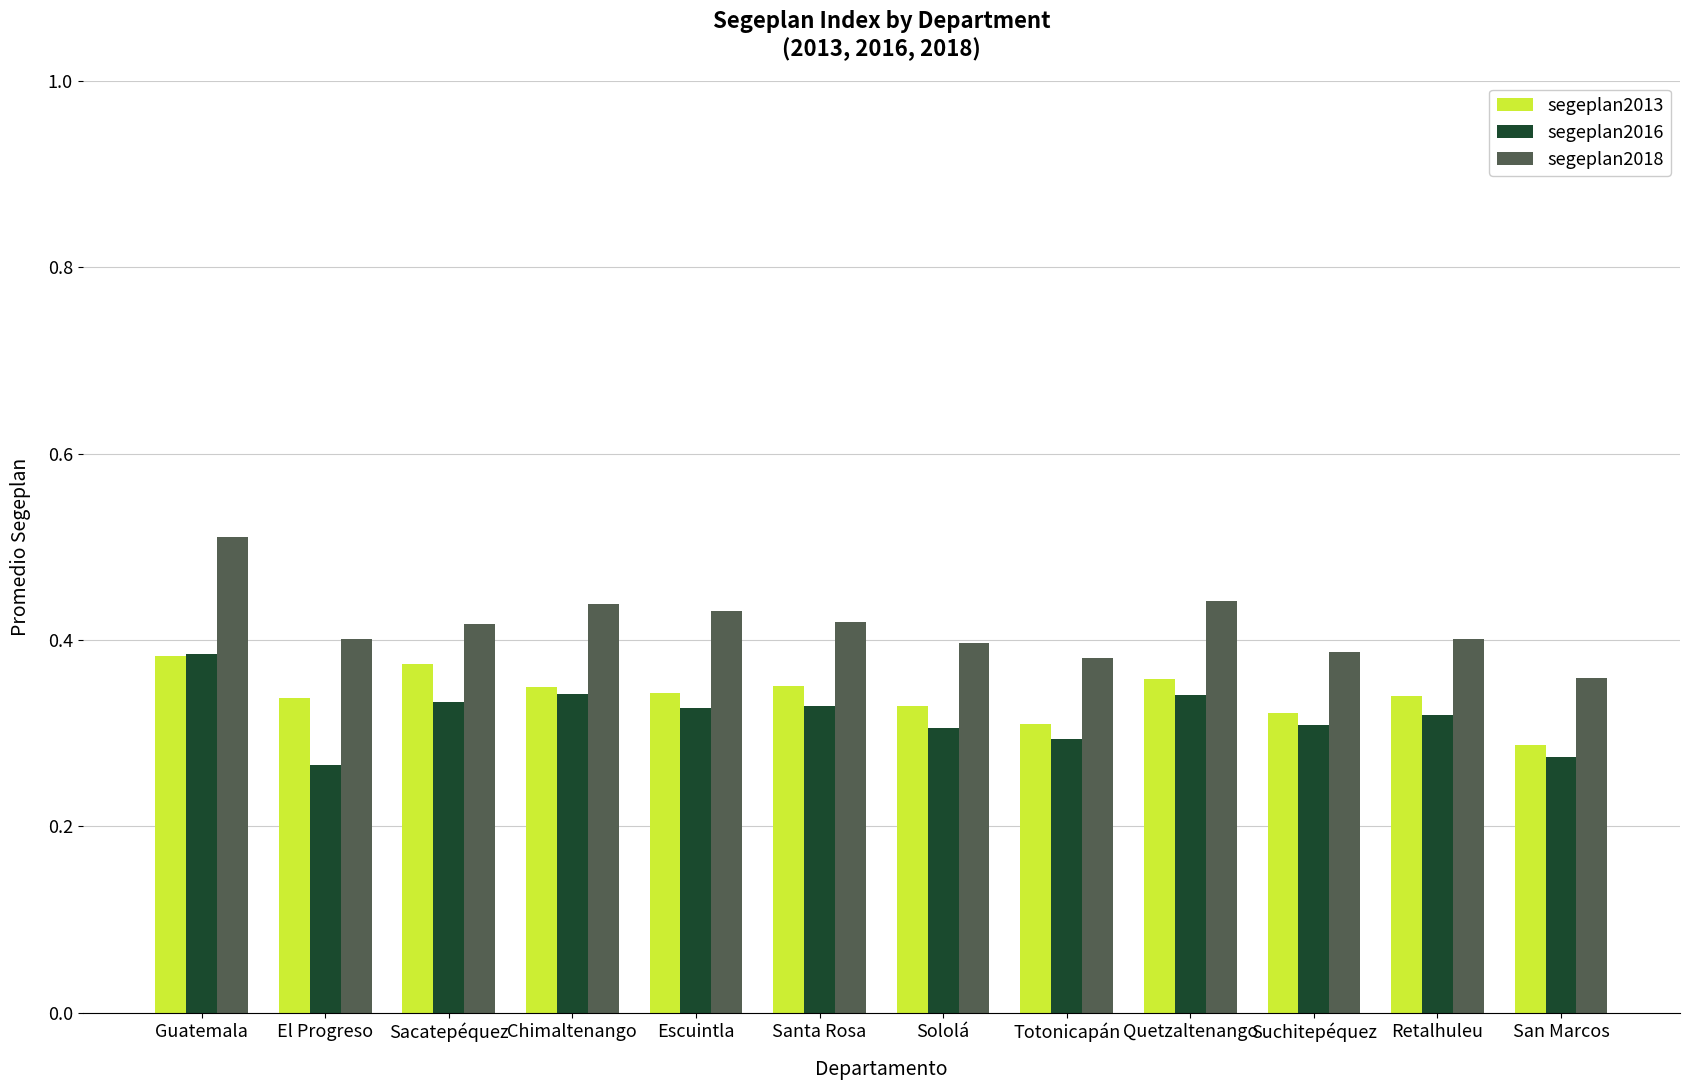

Which series has the largest total across all categories?

segeplan2018